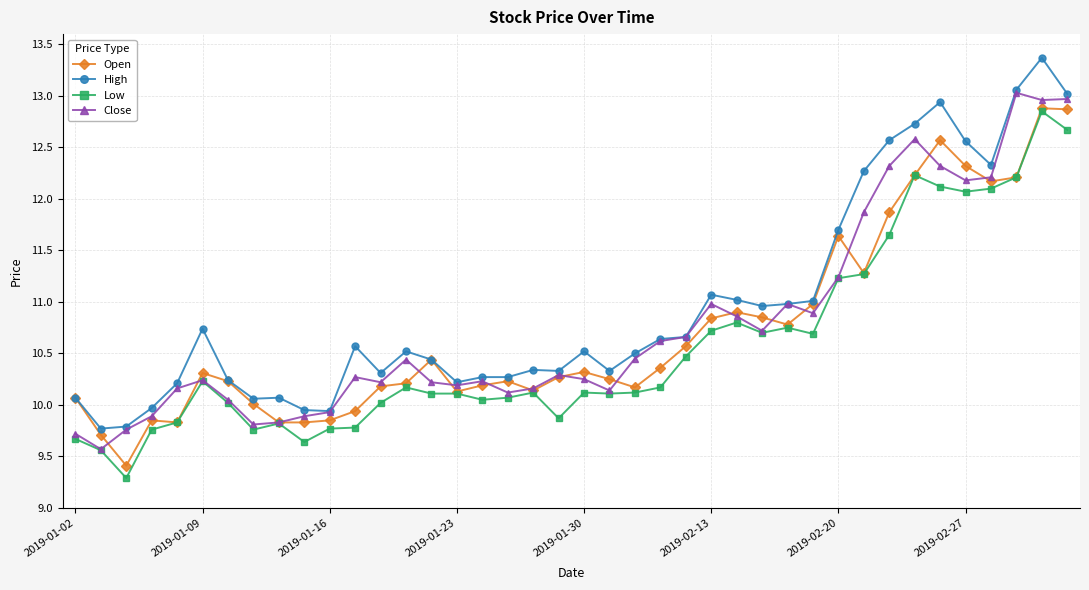

After their last crossing, which series has the higher values: Open or Close?

Close